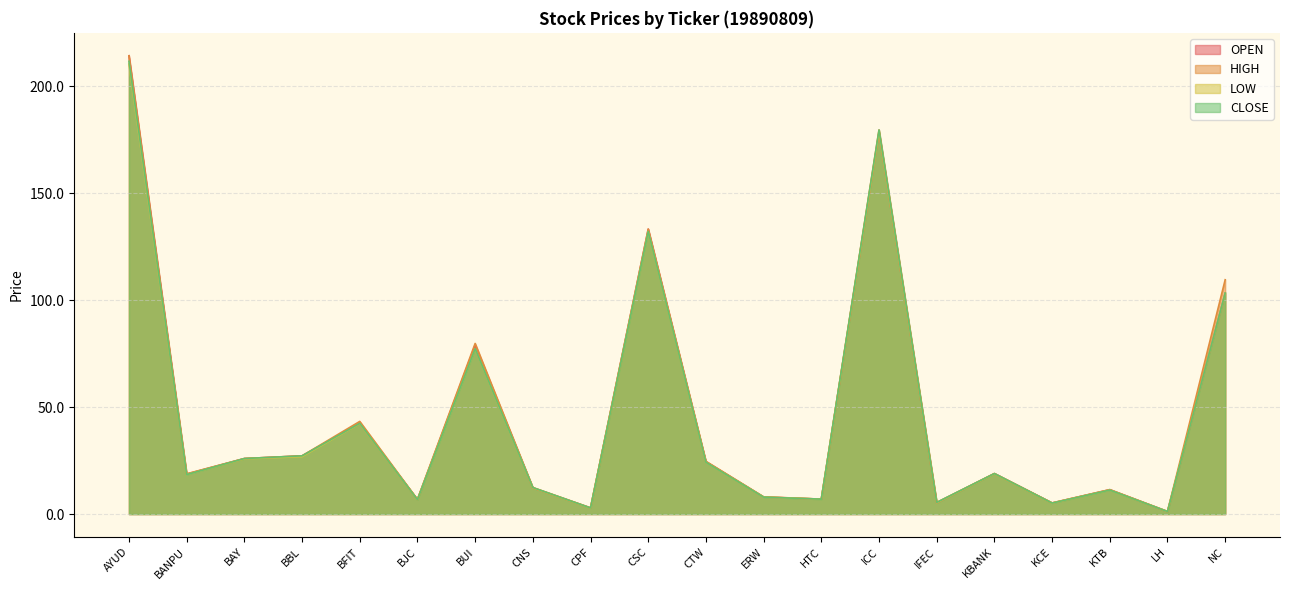

At how many categories does at least one series exceed 90?

4